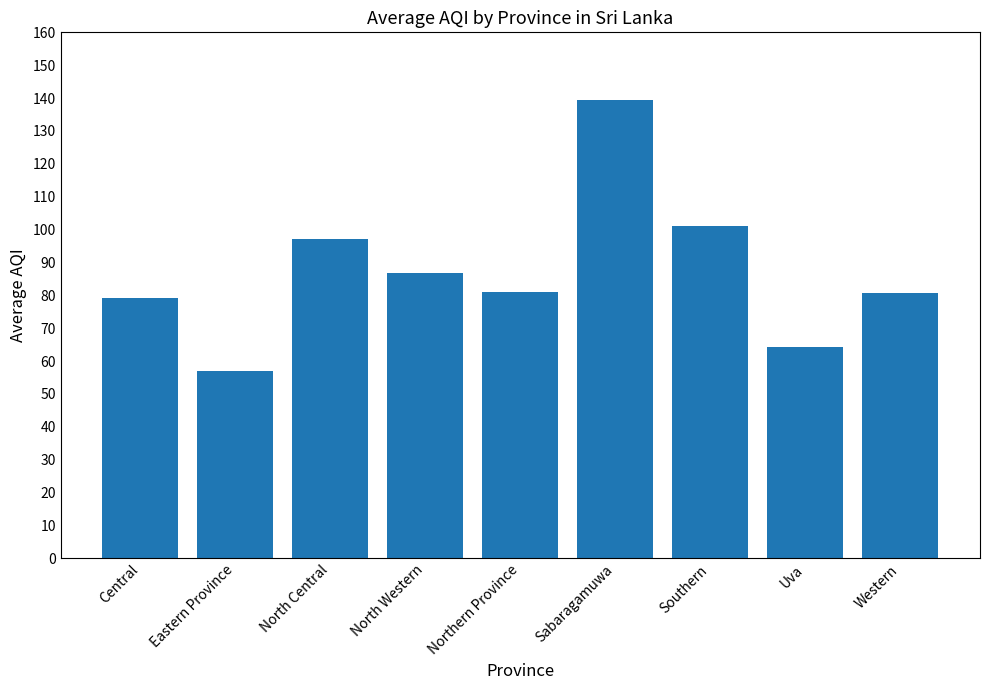

What is the difference between the second highest and minimum values?

44.0